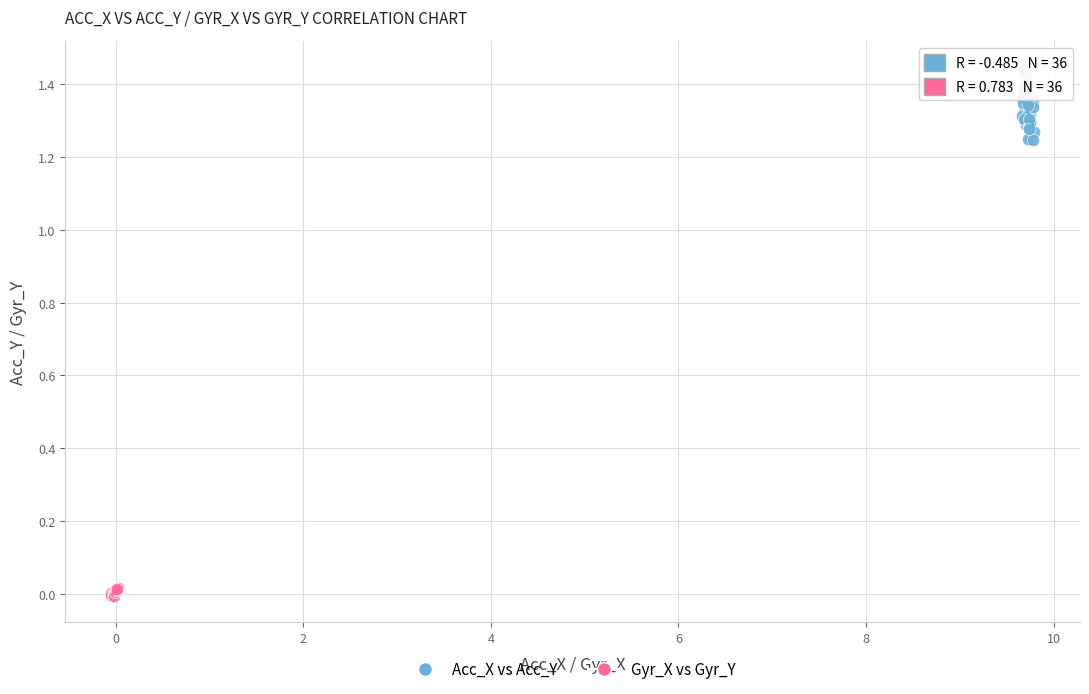

Which series has the widest spread of Y values?

Acc_X vs Acc_Y